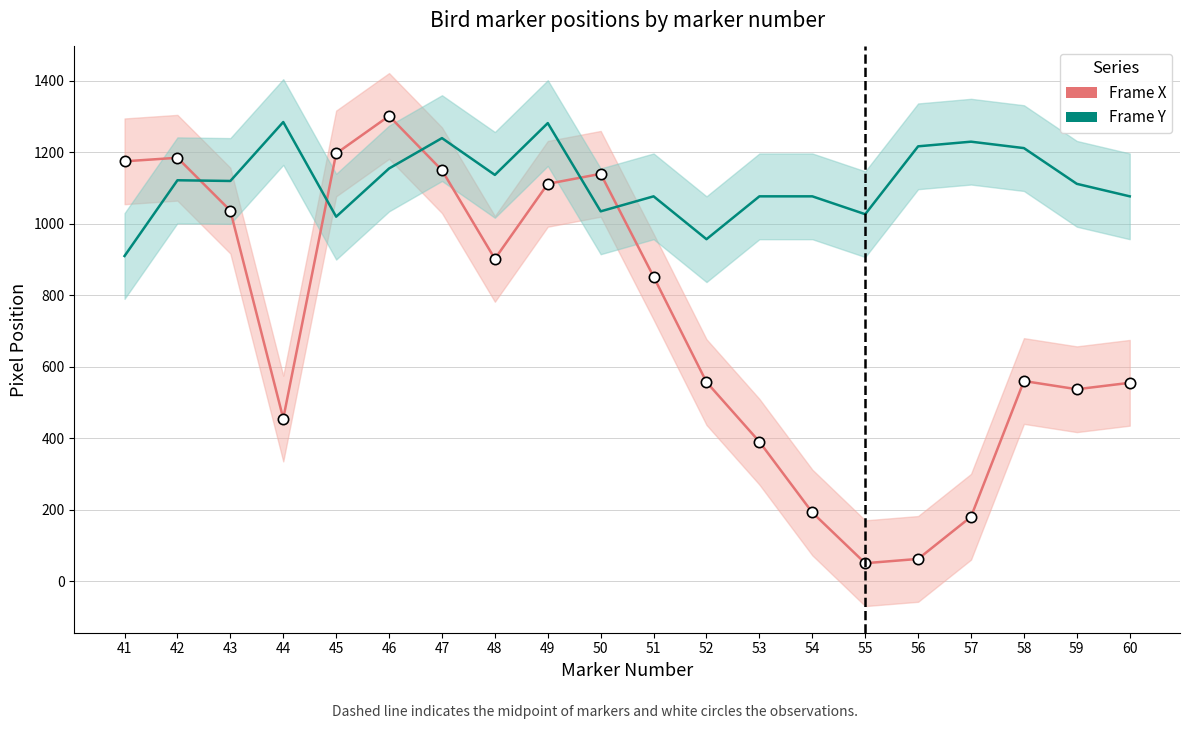

Which series has the largest Y range (max minus min)?

Frame X